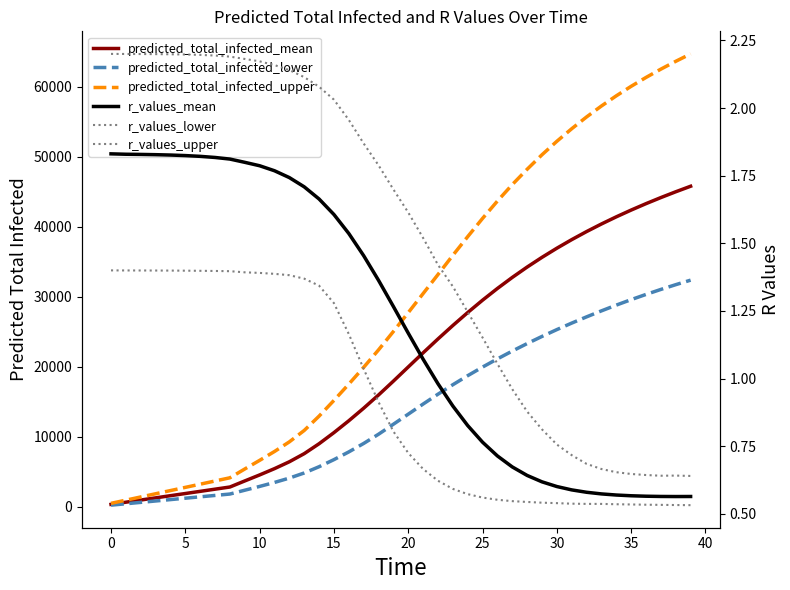

List the series in order of their peak value, lowest first.

r_values_lower, r_values_mean, r_values_upper, predicted_total_infected_lower, predicted_total_infected_mean, predicted_total_infected_upper